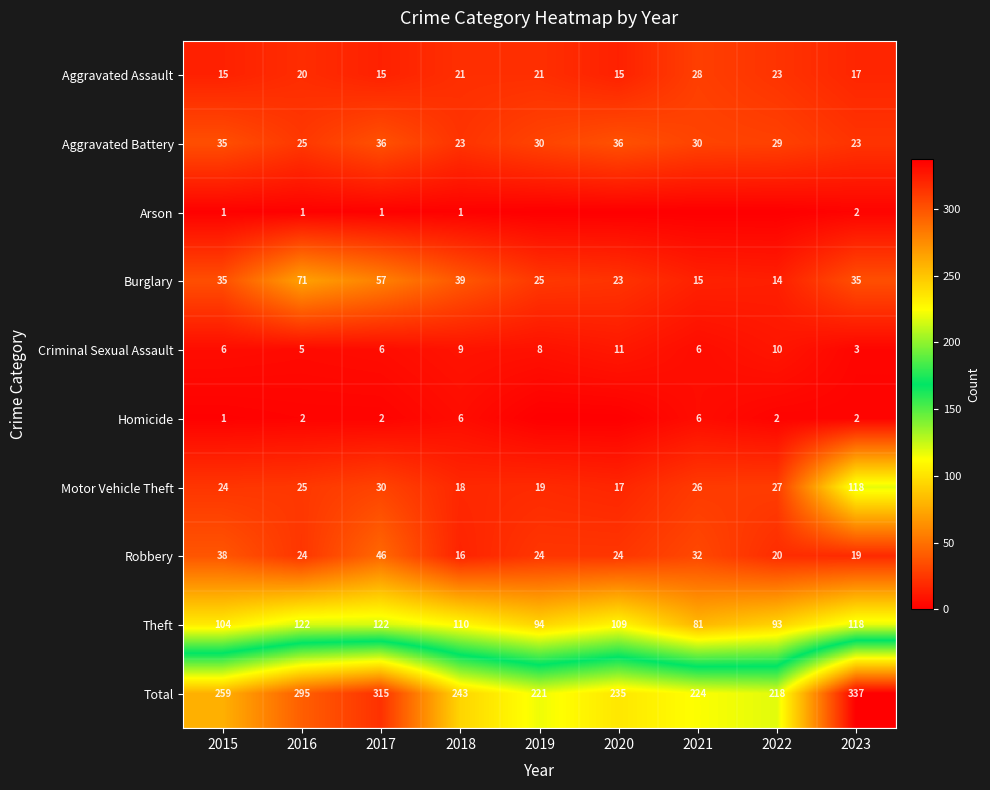

What is the sum of the Aggravated Battery values at 2016 and 2015?

60